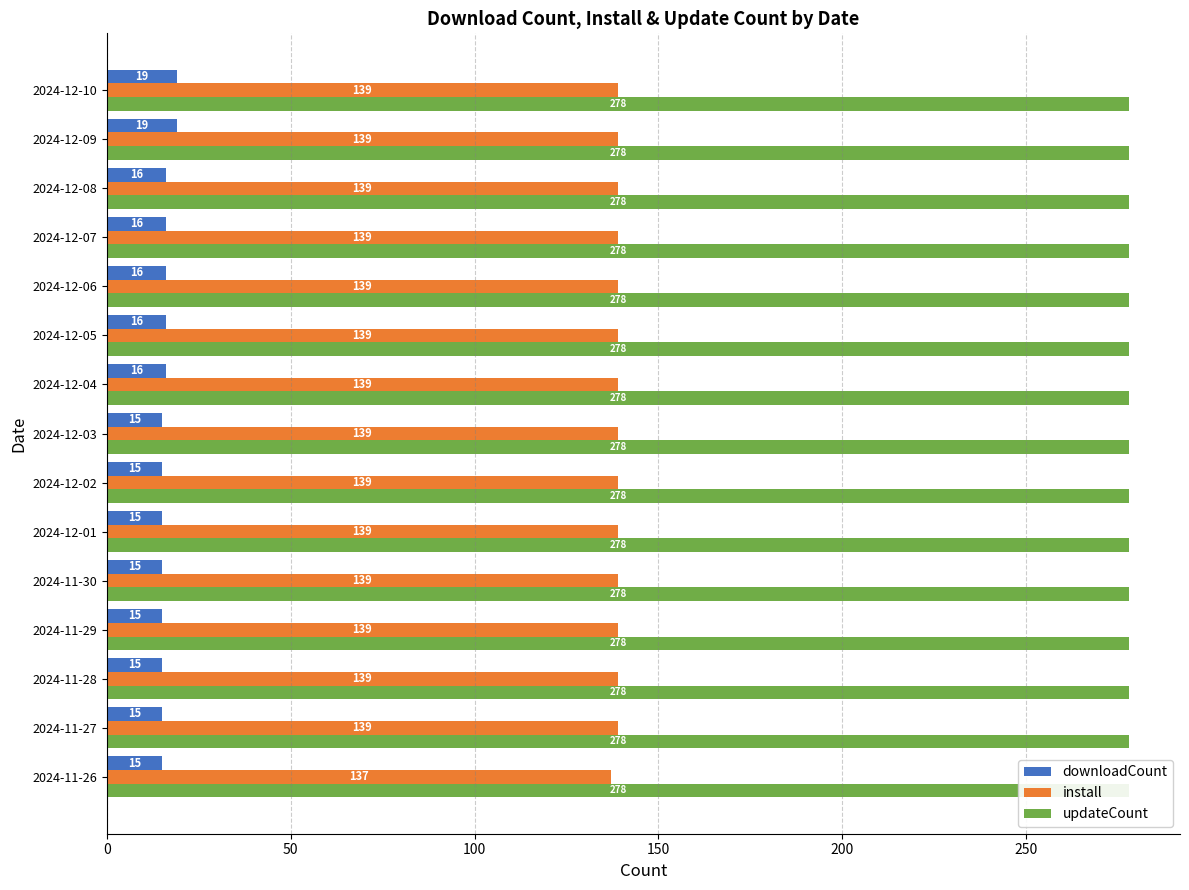

What is the approximate value of install at 2024-11-27?

139.0